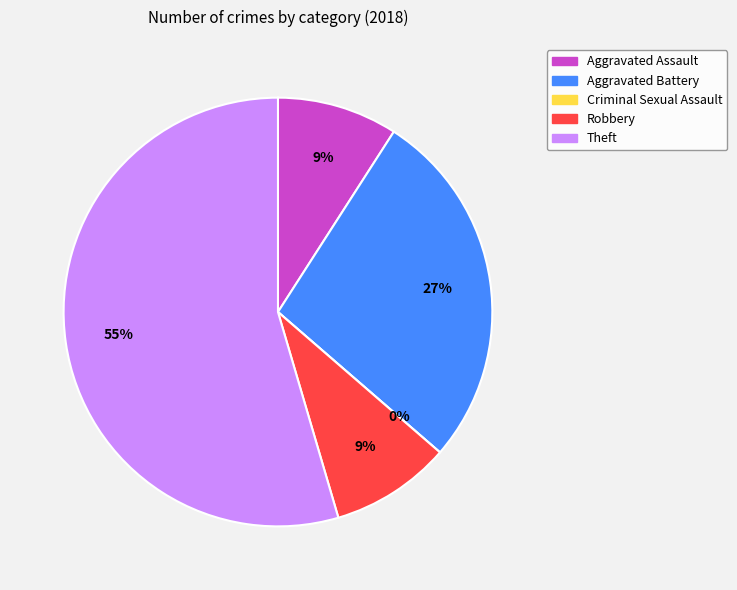

Combined, do Criminal Sexual Assault and Aggravated Assault account for over 50%?

No